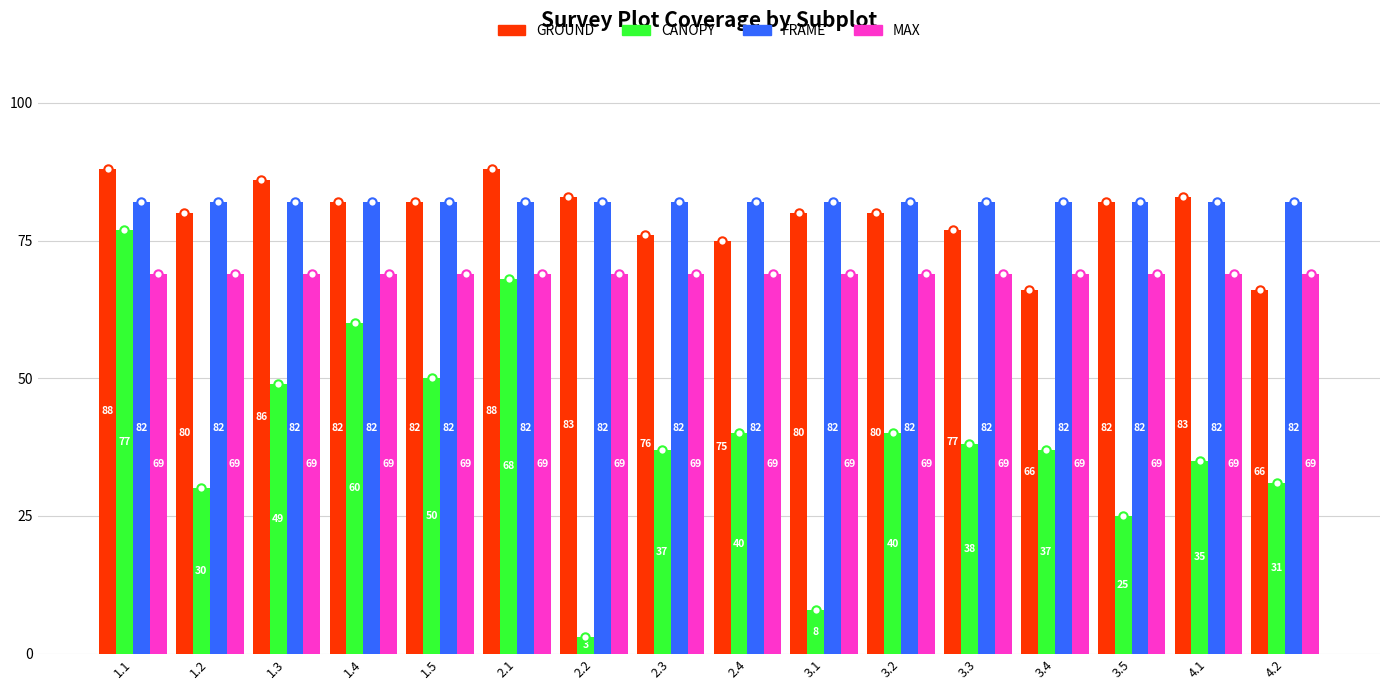

What is the maximum value shown in the chart?

88